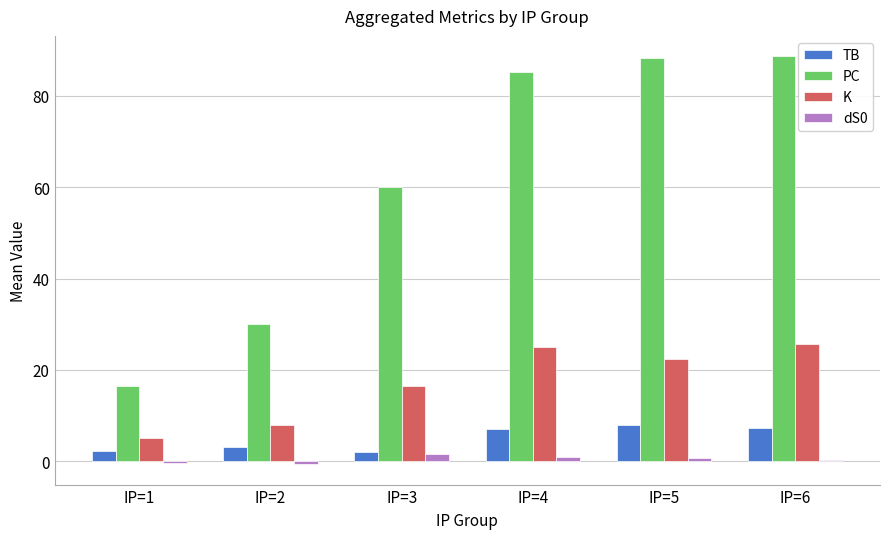

How many dS0 values are between 0 and 1?

3